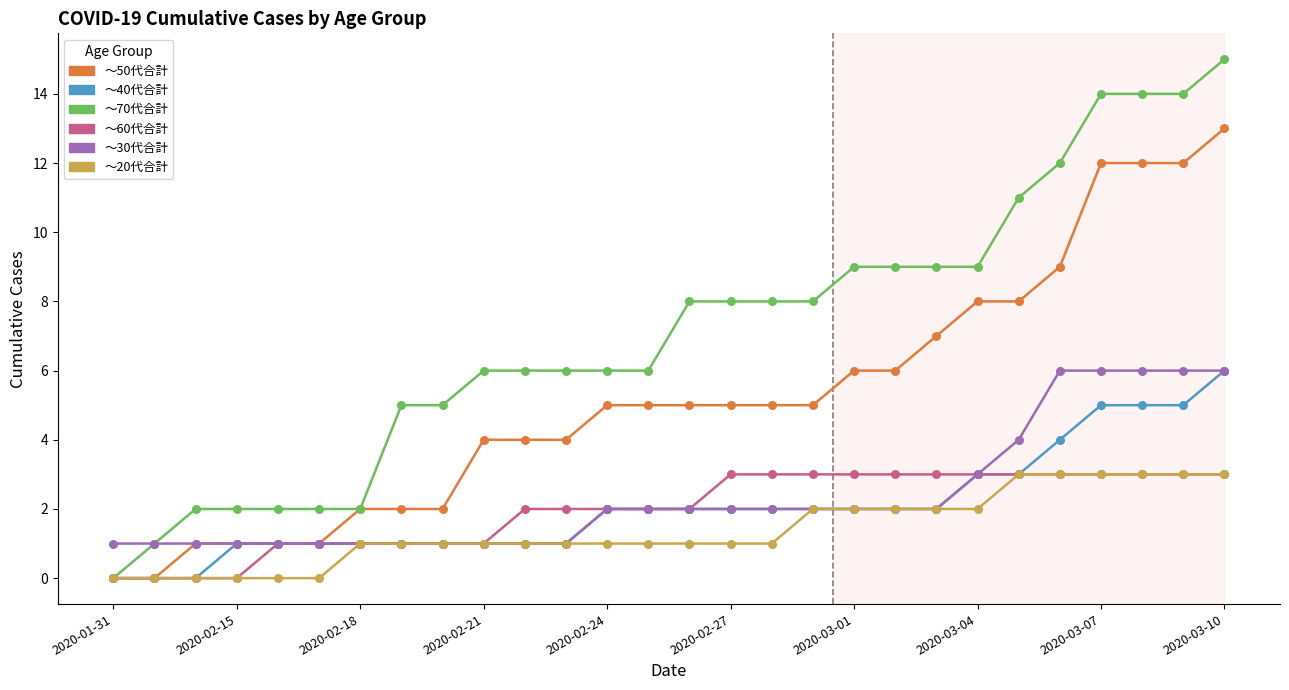

What are all the series names shown in the legend?

～50代合計, ～40代合計, ～70代合計, ～60代合計, ～30代合計, ～20代合計